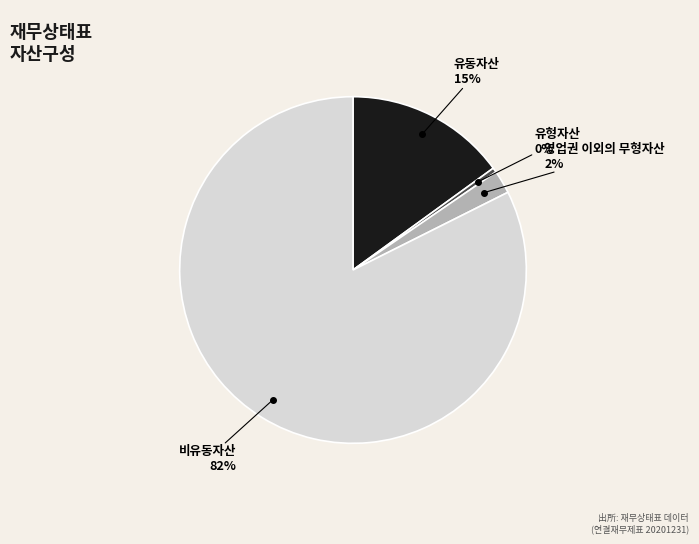

Does any single category account for the majority?

Yes